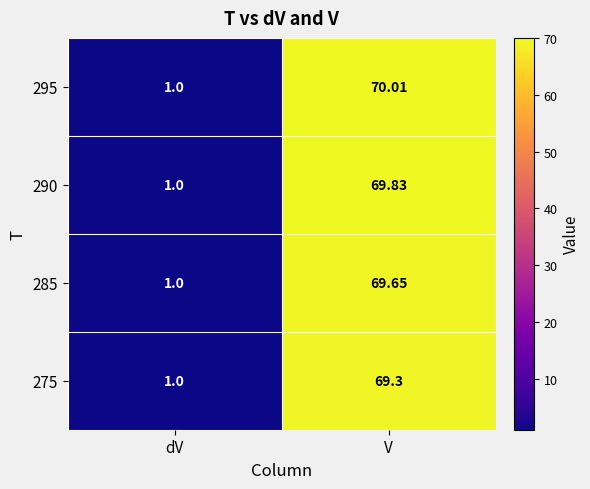

What is the smallest value displayed?

1.0